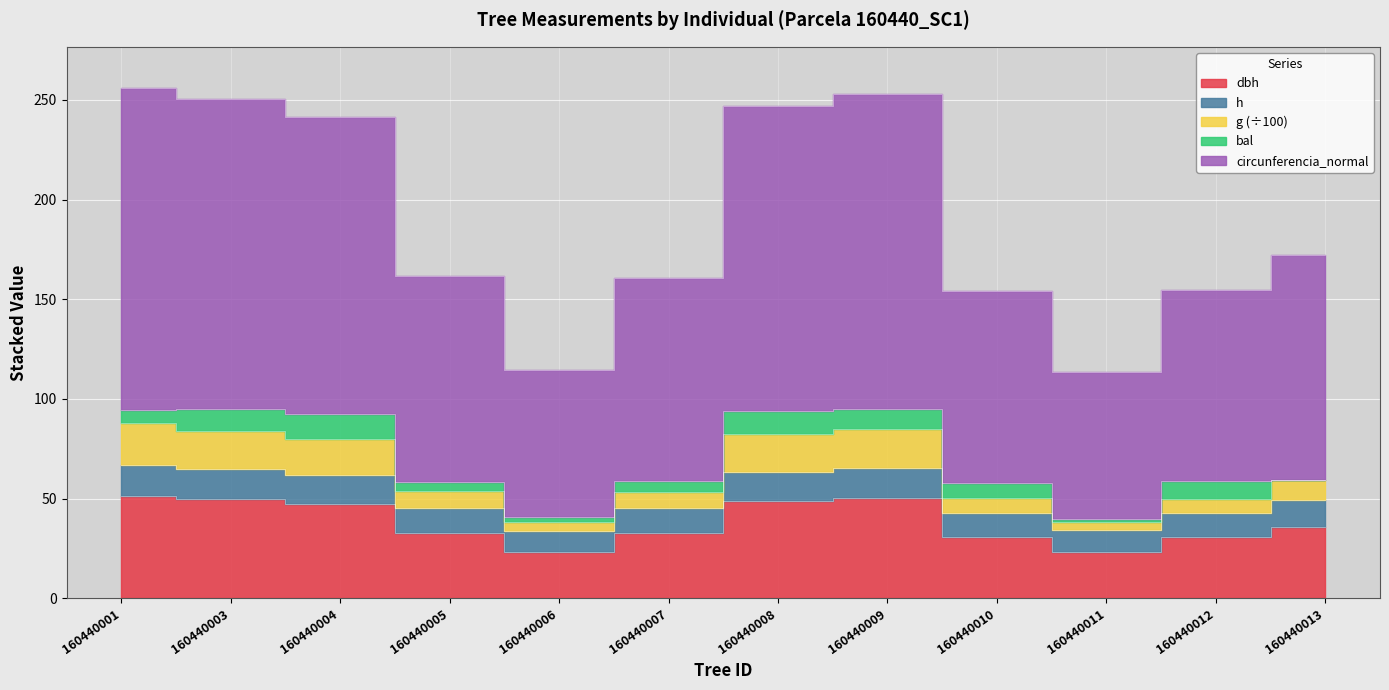

Where is the first local maximum for circunferencia_normal?

160440009